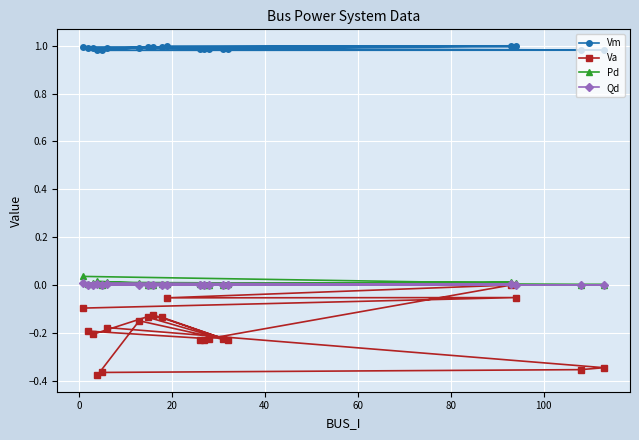

True or false: Pd and Vm intersect in this chart.

False